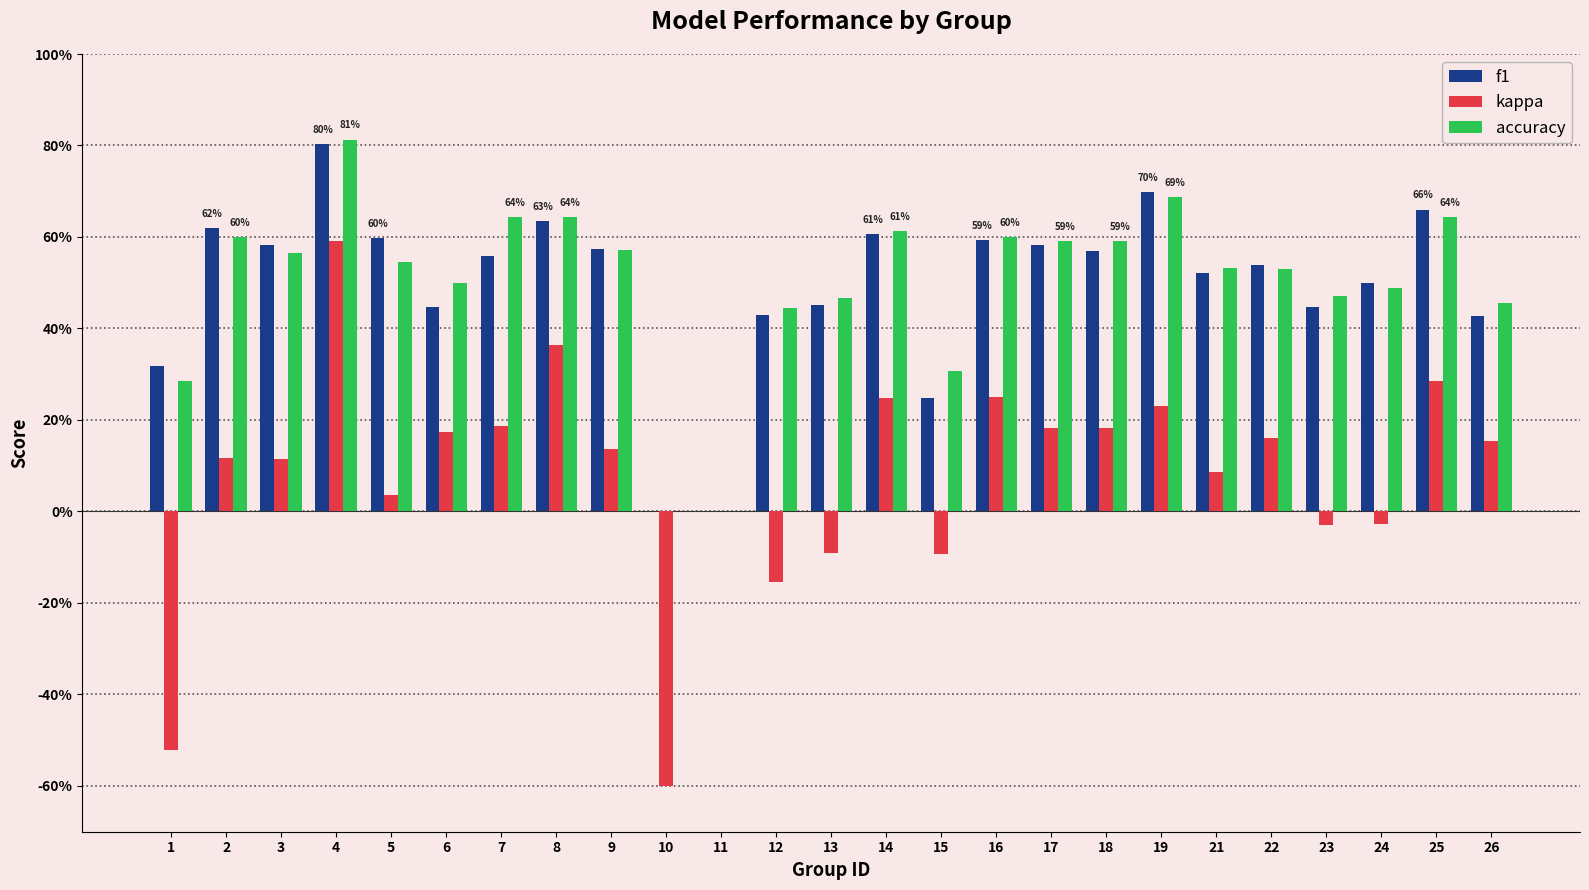

Reading left to right, what are all the values shown in this chart?

f1: 0.3	0.6	0.6	0.8	0.6	0.4	0.6	0.6	0.6	0.0	0.0	0.4	0.5	0.6	0.2	0.6	0.6	0.6	0.7	0.5	0.5	0.4	0.5	0.7	0.4
kappa: -0.5	0.1	0.1	0.6	0.0	0.2	0.2	0.4	0.1	-0.6	0.0	-0.2	-0.1	0.2	-0.1	0.2	0.2	0.2	0.2	0.1	0.2	-0.0	-0.0	0.3	0.2
accuracy: 0.3	0.6	0.6	0.8	0.5	0.5	0.6	0.6	0.6	0.0	0.0	0.4	0.5	0.6	0.3	0.6	0.6	0.6	0.7	0.5	0.5	0.5	0.5	0.6	0.5